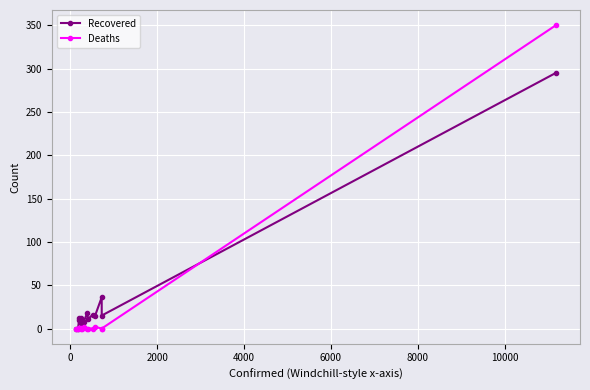

True or false: Recovered has more than 0 points higher than both neighbors.

True